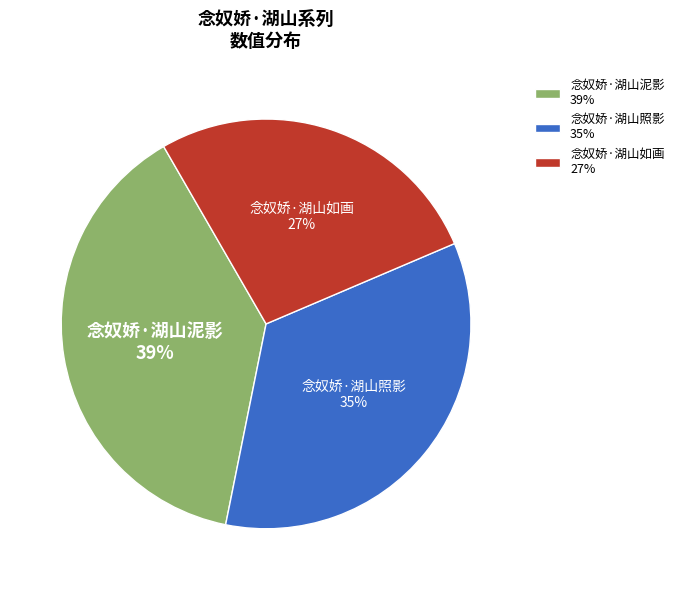

Approximately how many times larger is the value at 念奴娇·湖山如画 compared to 念奴娇·湖山照影?

0.8